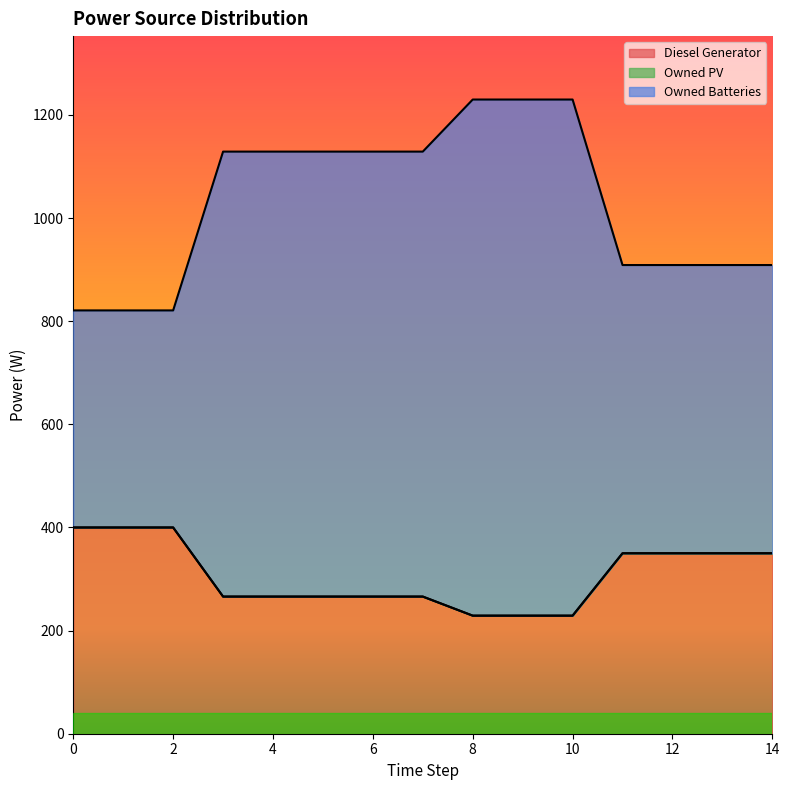

What is the value of the Diesel Generator point at the 12th from the left?

350